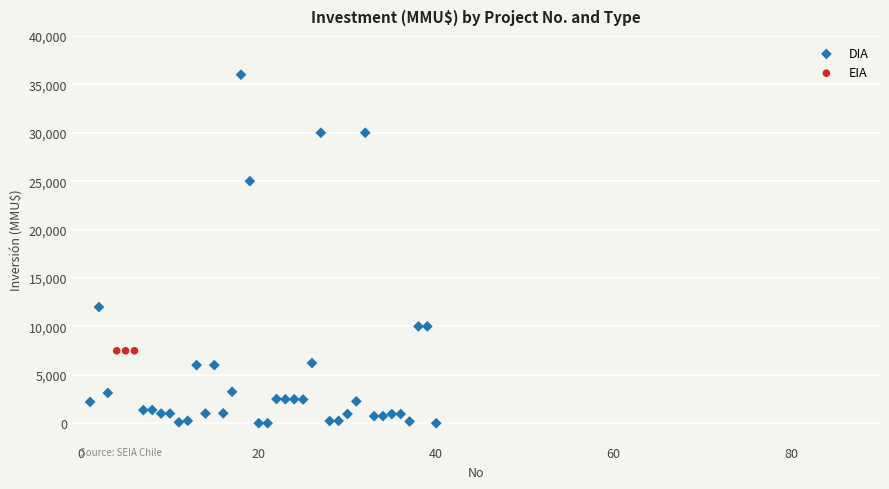

Which series reaches the minimum Y coordinate?

DIA